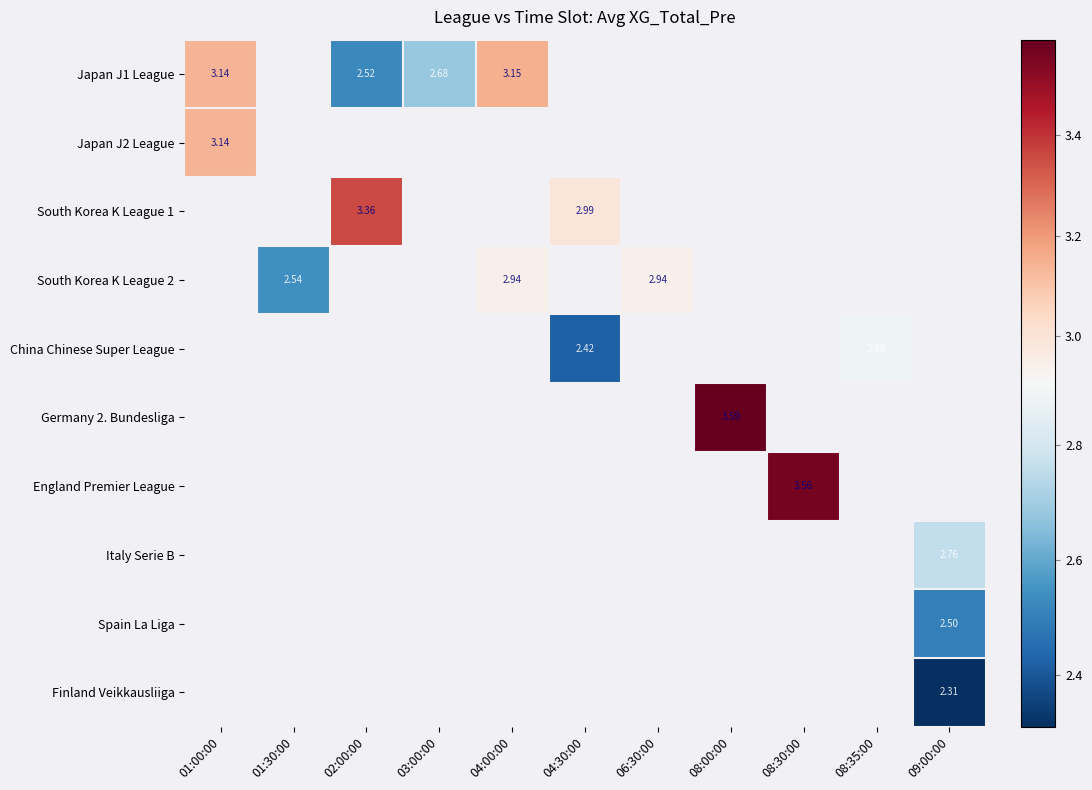

How many values in Japan J2 League are above zero?

1